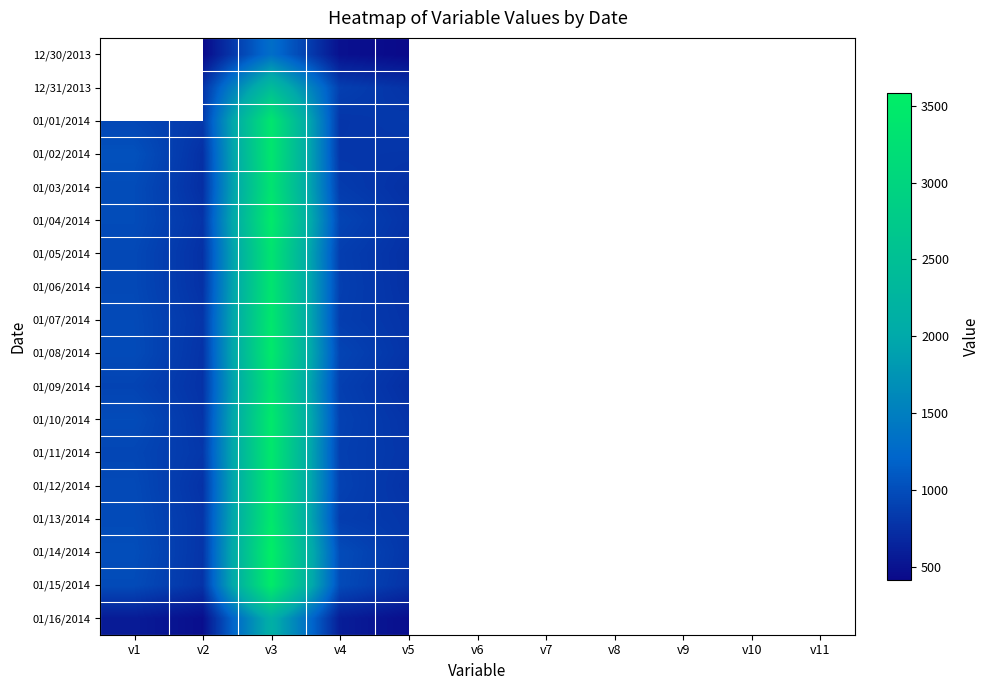

Reading left to right, extract all data points from this chart.

12/30/2013: v1=0	v2=424	v3=1316	v4=488	v5=418	v6=0	v7=0	v8=0	v9=0	v10=0	v11=0
12/31/2013: v1=0	v2=772	v3=2426	v4=882	v5=772	v6=0	v7=0	v8=0	v9=0	v10=0	v11=0
01/01/2014: v1=946	v2=822	v3=3394	v4=796	v5=830	v6=0	v7=0	v8=0	v9=0	v10=0	v11=0
01/02/2014: v1=1036	v2=754	v3=3394	v4=806	v5=798	v6=0	v7=0	v8=0	v9=0	v10=0	v11=0
01/03/2014: v1=990	v2=744	v3=3334	v4=848	v5=756	v6=0	v7=0	v8=0	v9=0	v10=0	v11=0
01/04/2014: v1=990	v2=786	v3=3478	v4=926	v5=778	v6=0	v7=0	v8=0	v9=0	v10=0	v11=0
01/05/2014: v1=958	v2=760	v3=3342	v4=870	v5=756	v6=0	v7=0	v8=0	v9=0	v10=0	v11=0
01/06/2014: v1=958	v2=766	v3=3362	v4=882	v5=756	v6=0	v7=0	v8=0	v9=0	v10=0	v11=0
01/07/2014: v1=974	v2=796	v3=3412	v4=864	v5=778	v6=0	v7=0	v8=0	v9=0	v10=0	v11=0
01/08/2014: v1=982	v2=778	v3=3468	v4=926	v5=784	v6=0	v7=0	v8=0	v9=0	v10=0	v11=0
01/09/2014: v1=918	v2=772	v3=3312	v4=878	v5=744	v6=0	v7=0	v8=0	v9=0	v10=0	v11=0
01/10/2014: v1=988	v2=788	v3=3456	v4=900	v5=780	v6=0	v7=0	v8=0	v9=0	v10=0	v11=0
01/11/2014: v1=942	v2=814	v3=3434	v4=884	v5=796	v6=0	v7=0	v8=0	v9=0	v10=0	v11=0
01/12/2014: v1=968	v2=772	v3=3410	v4=900	v5=770	v6=0	v7=0	v8=0	v9=0	v10=0	v11=0
01/13/2014: v1=980	v2=796	v3=3434	v4=860	v5=804	v6=0	v7=0	v8=0	v9=0	v10=0	v11=0
01/14/2014: v1=1006	v2=788	v3=3582	v4=988	v5=800	v6=0	v7=0	v8=0	v9=0	v10=0	v11=0
01/15/2014: v1=982	v2=780	v3=3514	v4=978	v5=774	v6=0	v7=0	v8=0	v9=0	v10=0	v11=0
01/16/2014: v1=576	v2=464	v3=2124	v4=596	v5=462	v6=0	v7=0	v8=0	v9=0	v10=0	v11=0